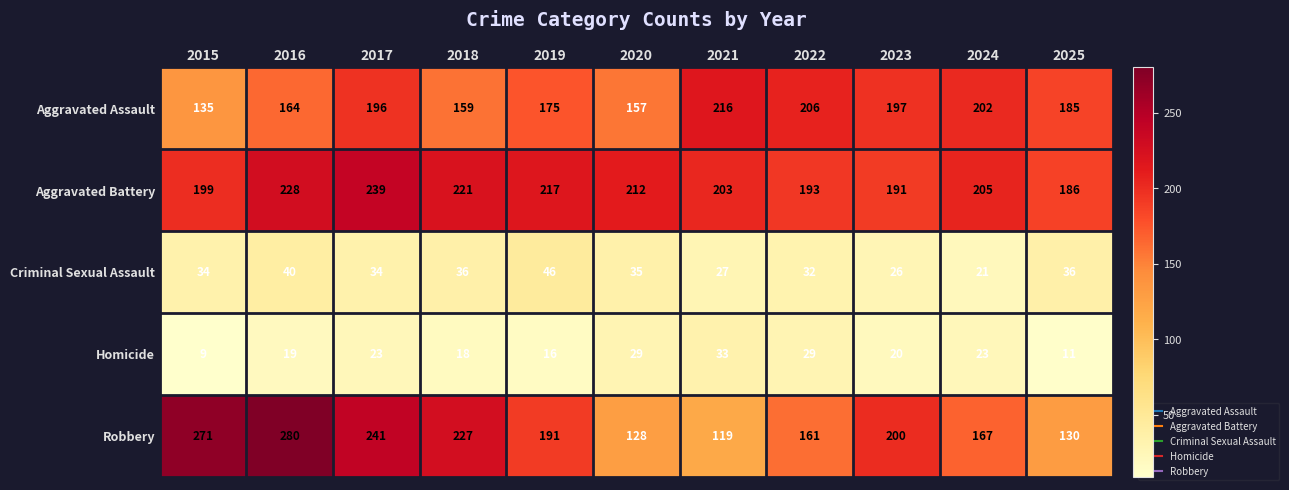

Count the number of categories in the chart.

11